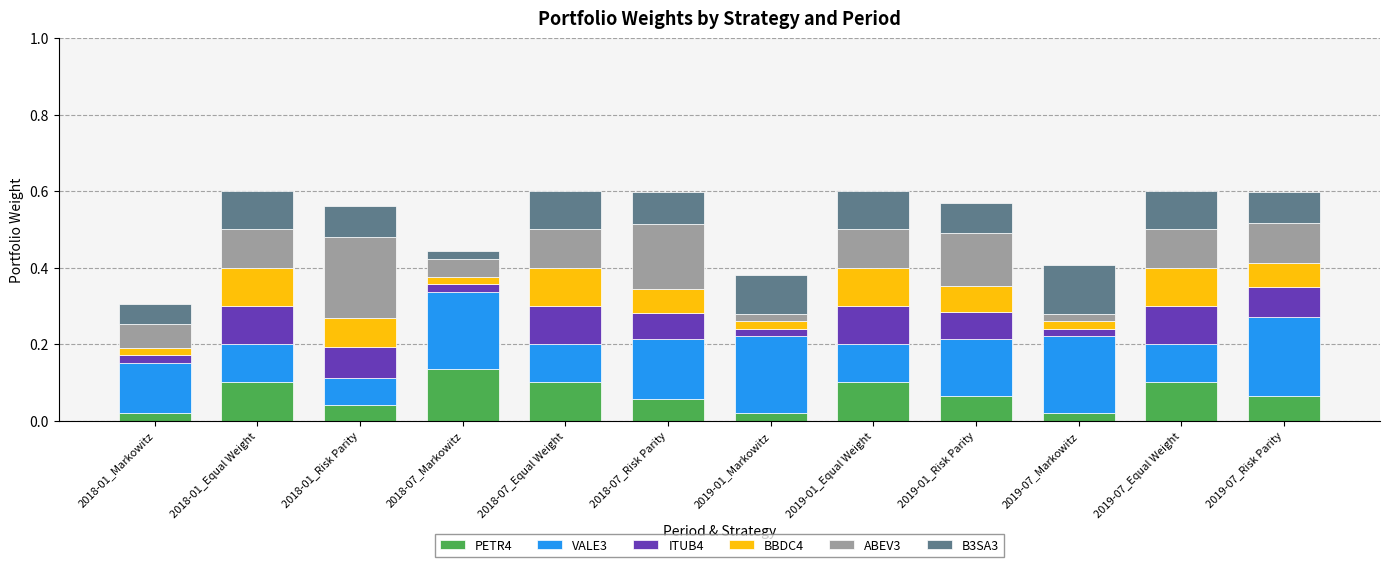

What is the total value across all series at 2019-07_Equal Weight?

0.6